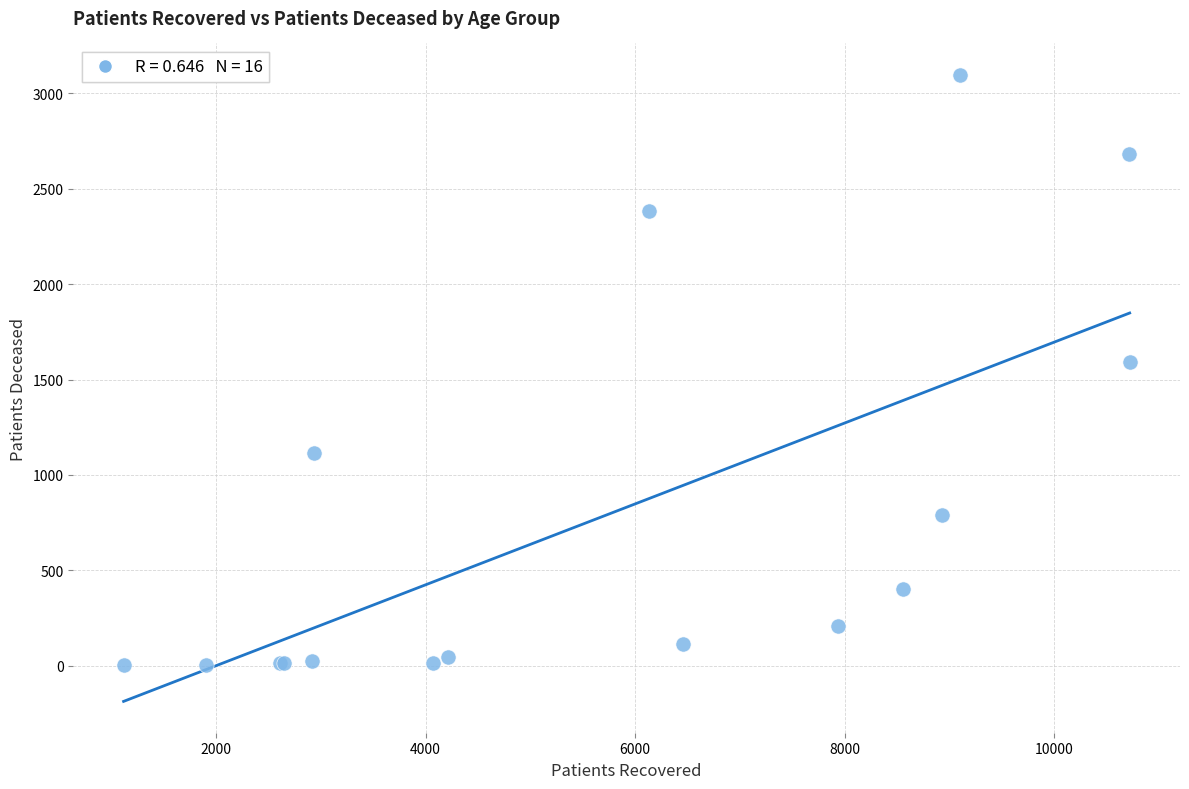

What Y value in the scatter plot is closest to 1550?

1593